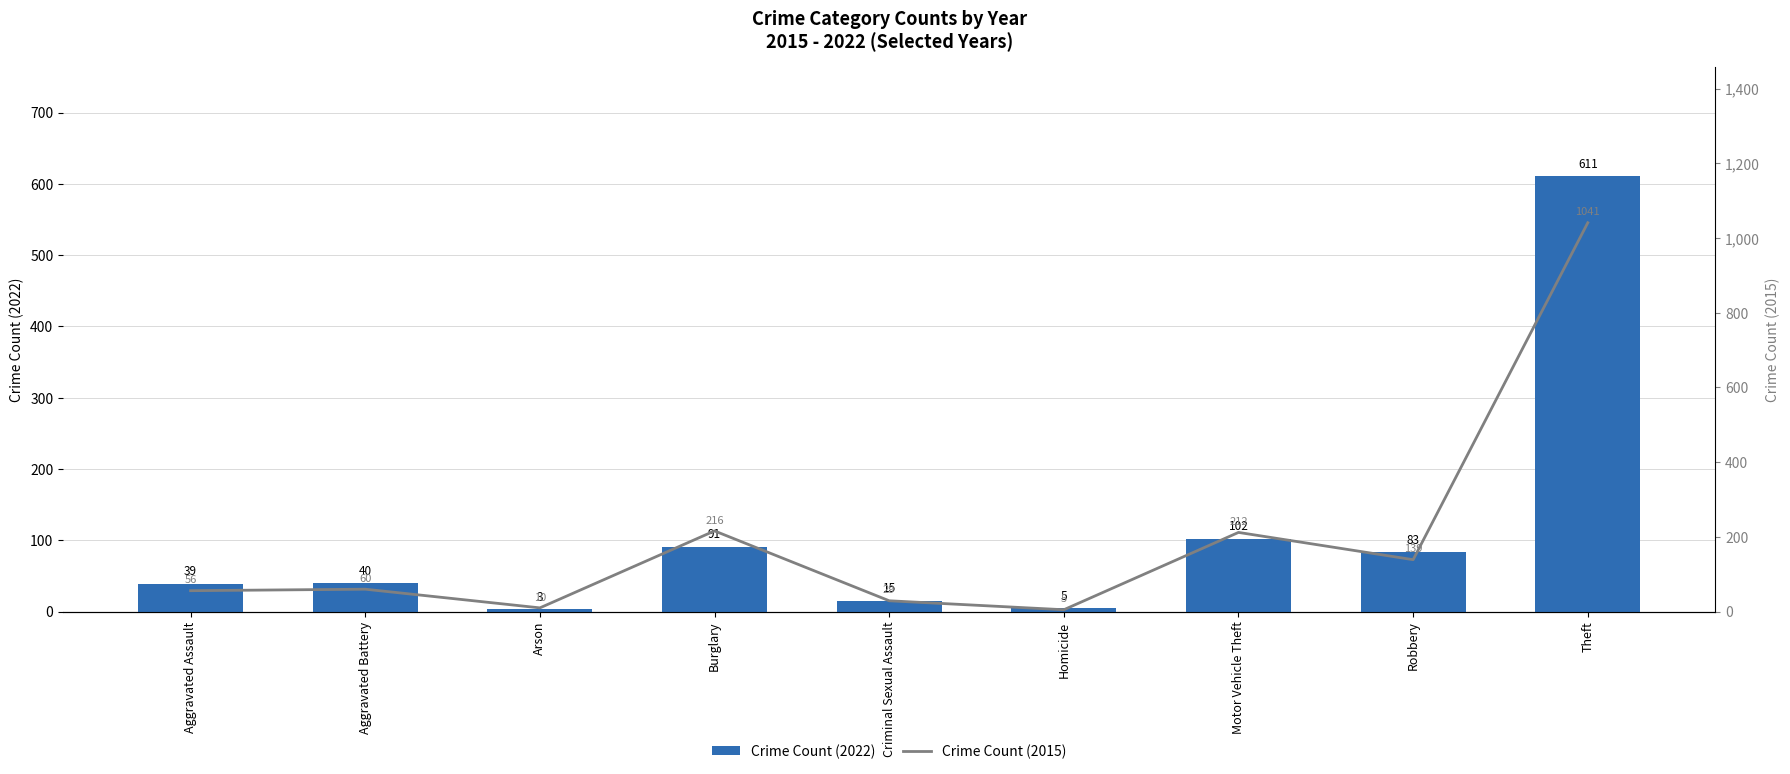

What is the greatest value displayed?

1041